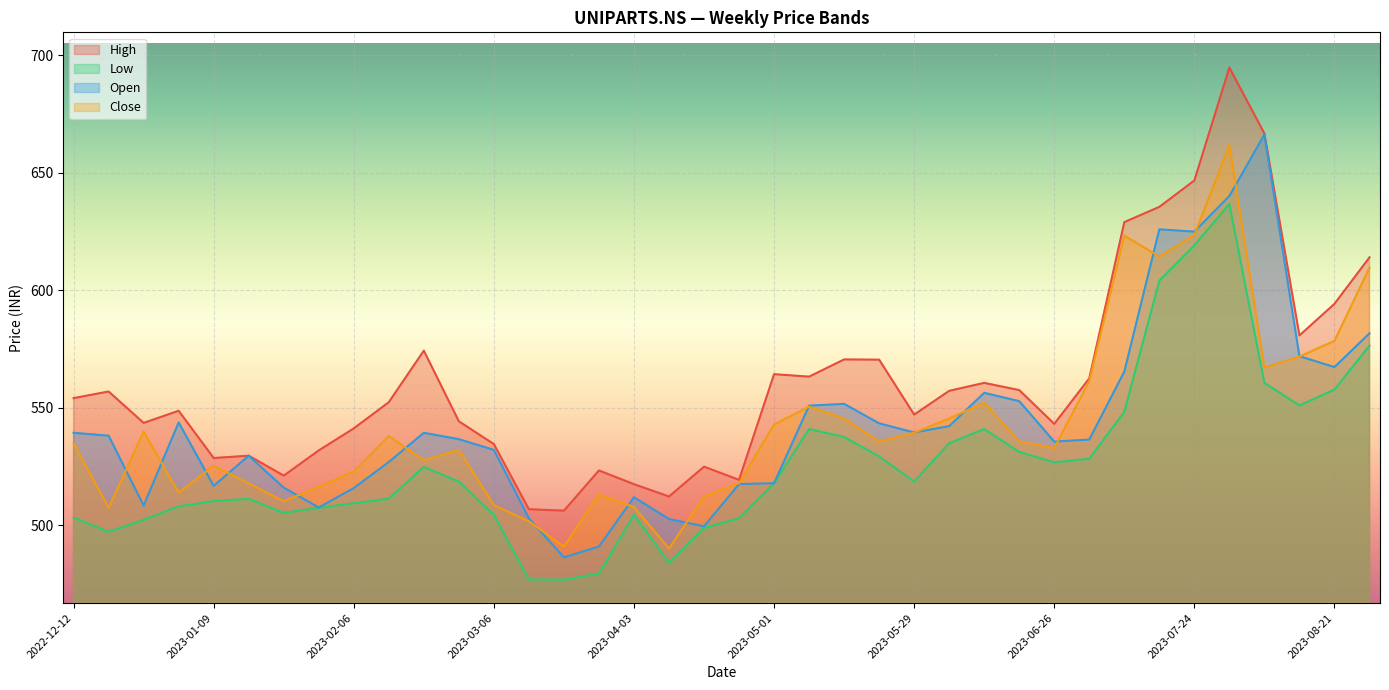

True or false: Low and Close intersect in this chart.

False